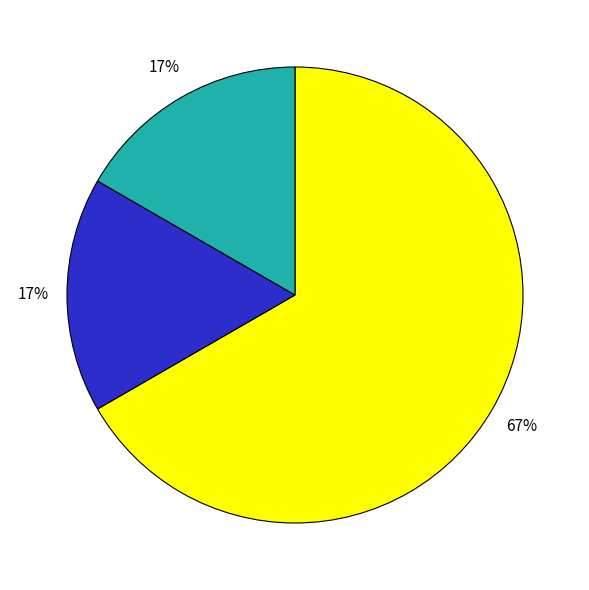

To the nearest percent, what is the difference between the largest and smallest slice percentages?

50%